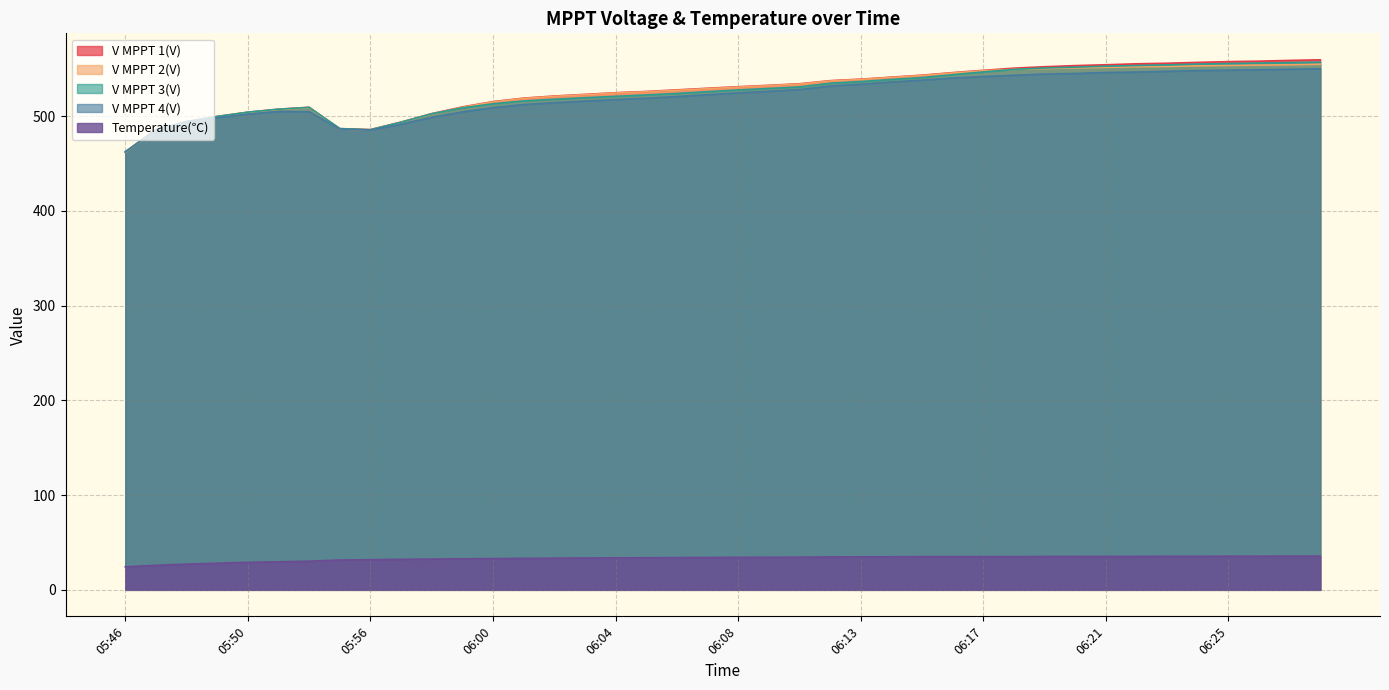

Rank the series at 06:18 from lowest to highest value.

Temperature(℃), V MPPT 4(V), V MPPT 2(V), V MPPT 3(V), V MPPT 1(V)